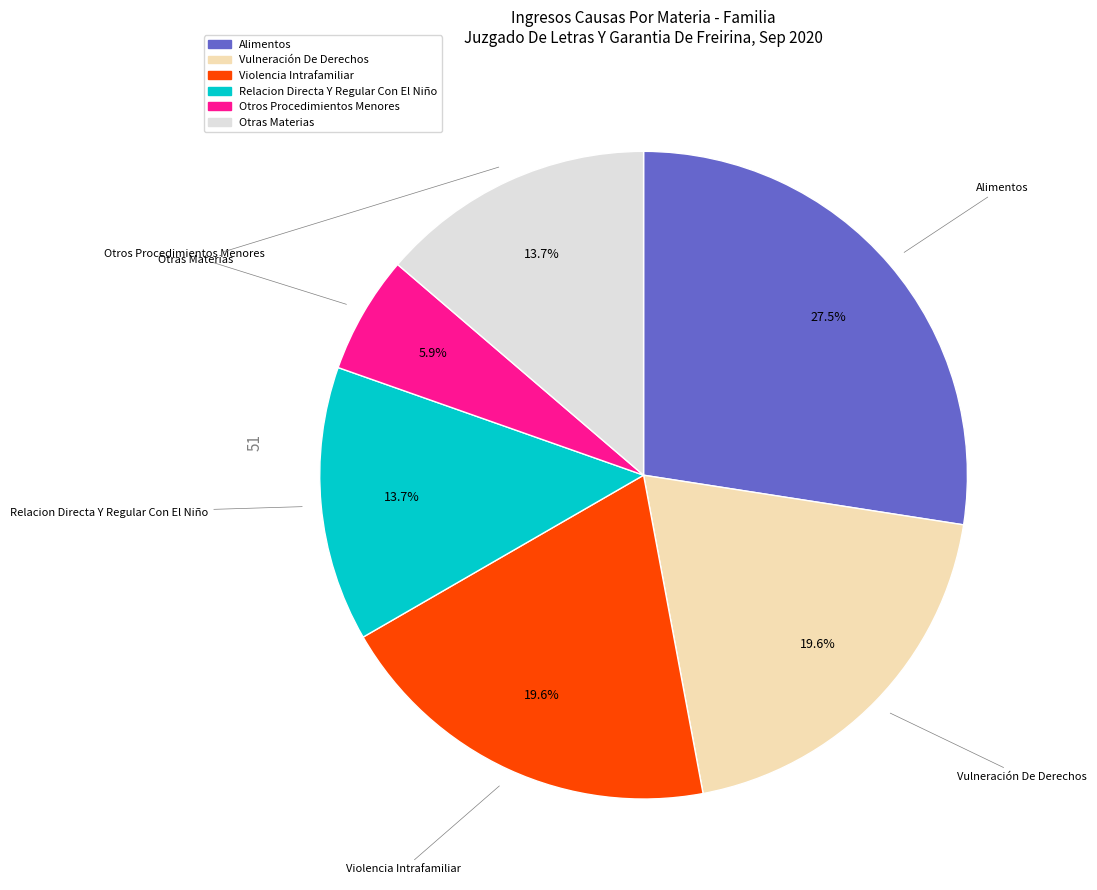

Is there a majority slice in this chart?

No